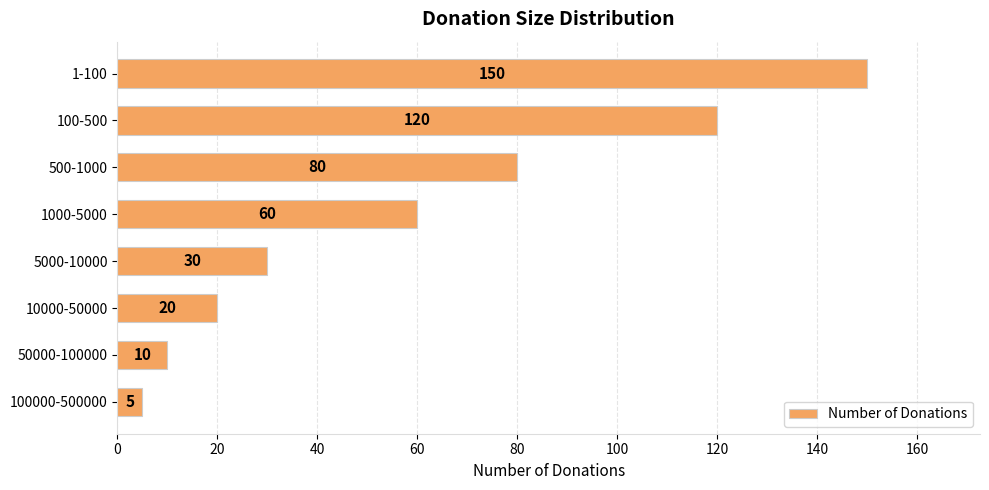

Which has a higher value, 1-100 or 1000-5000?

1-100